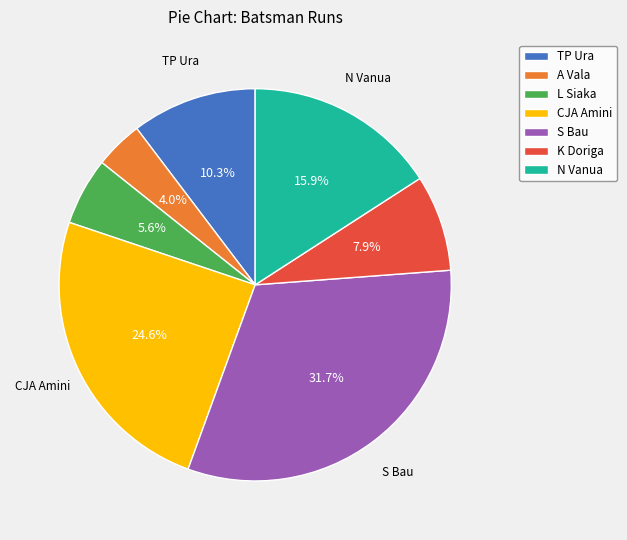

The TP Ura slice represents 1% of the pie. True or false?

False